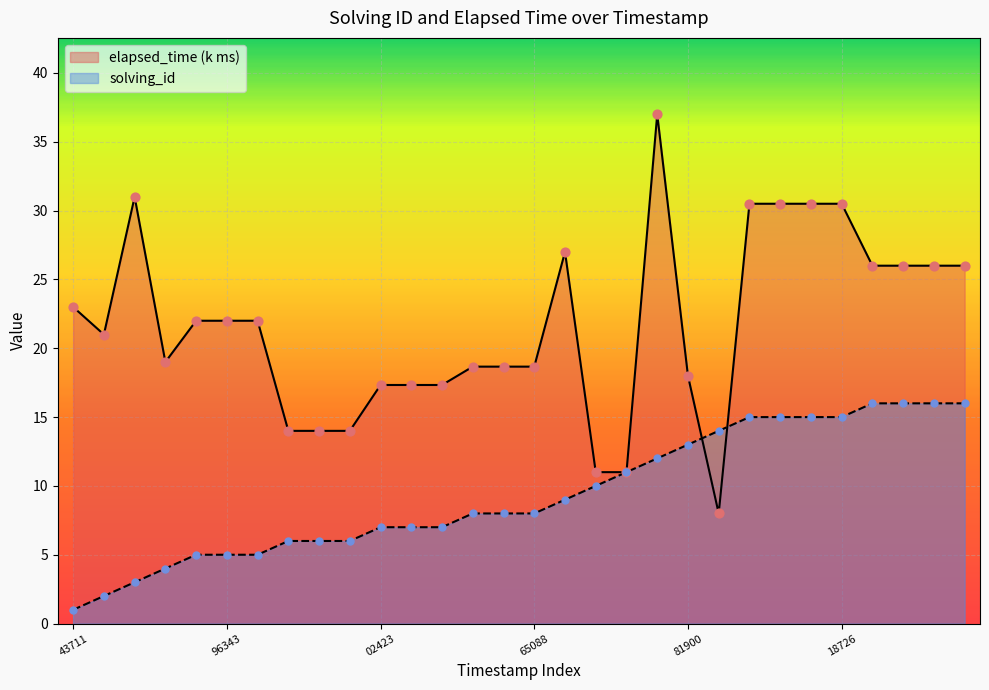

Which series has the widest spread of Y values?

elapsed_time